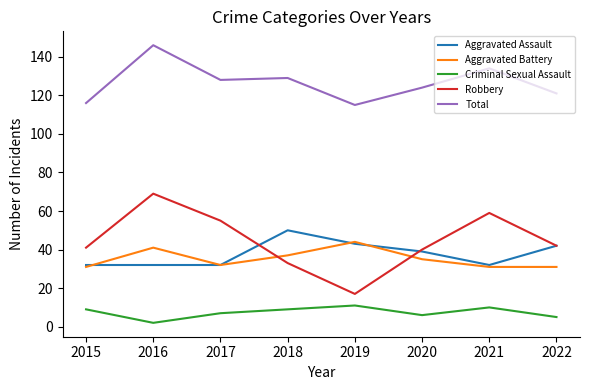

What is the difference between the maximum and minimum values in the Robbery series?

52